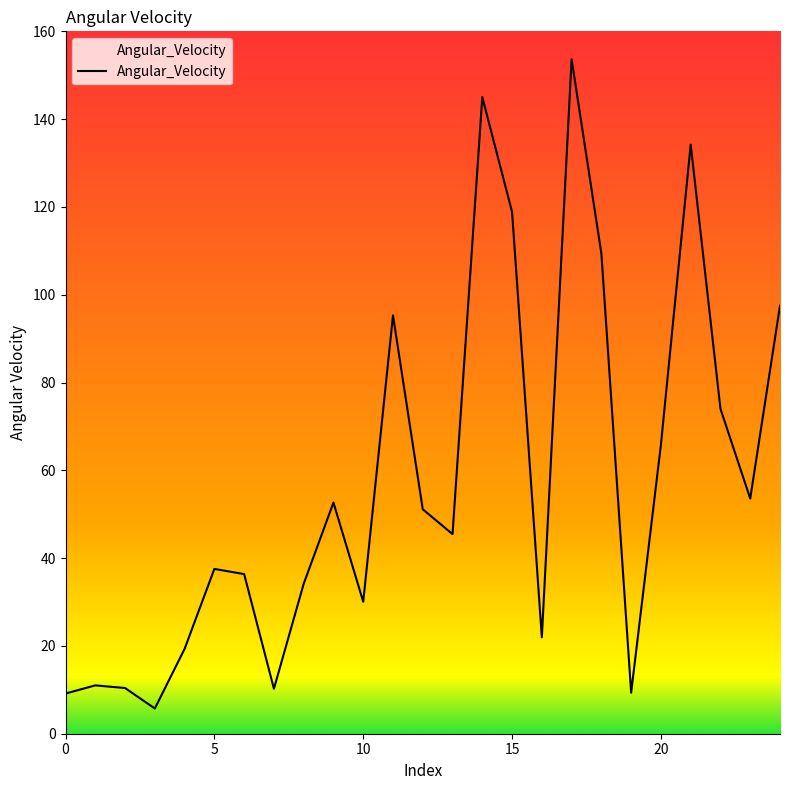

What is the maximum value shown in the chart?

153.7